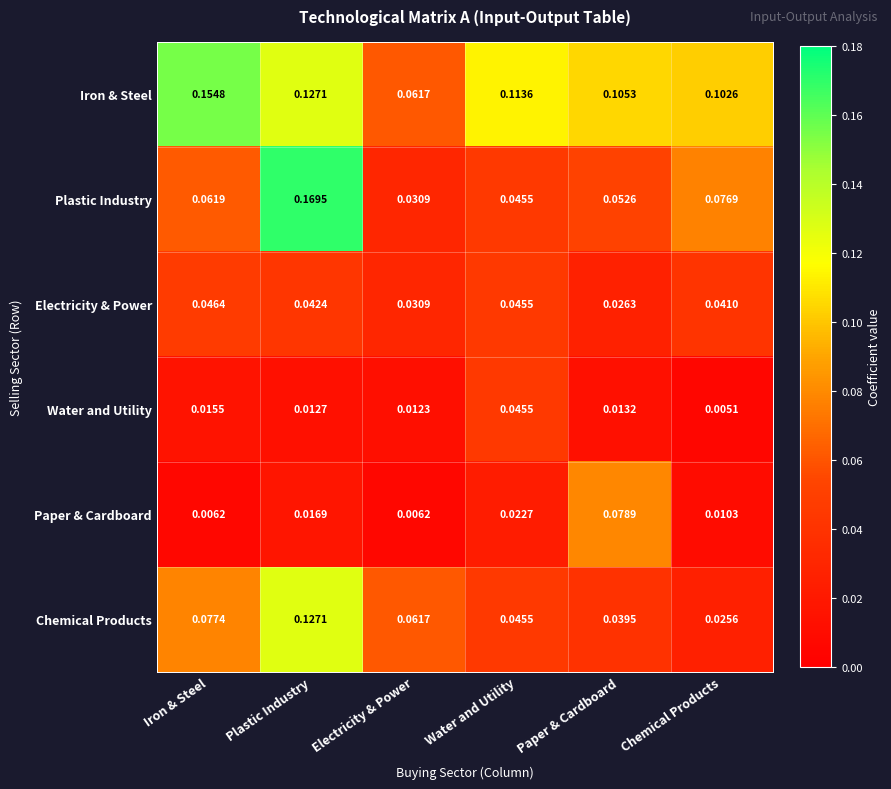

At which category is the sum across all series the highest?

Plastic Industry